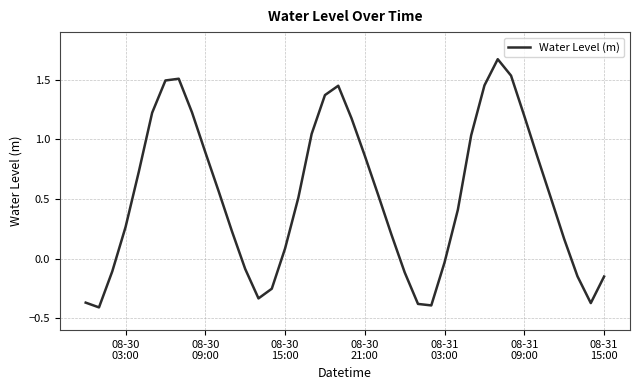

What is the difference between the maximum and minimum values?

2.1